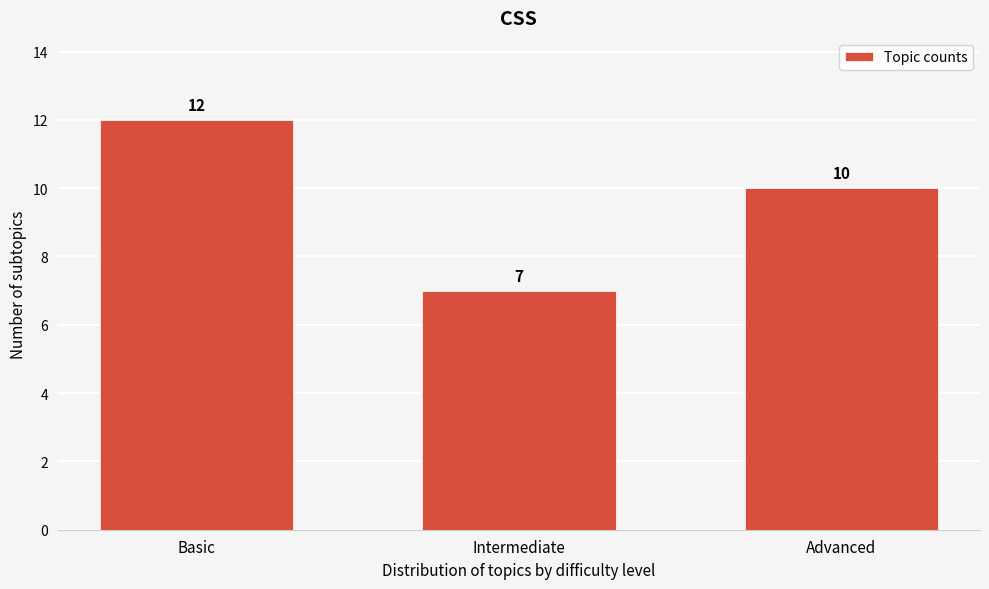

Reading right to left, what are all the values shown in this chart?

10	7	12